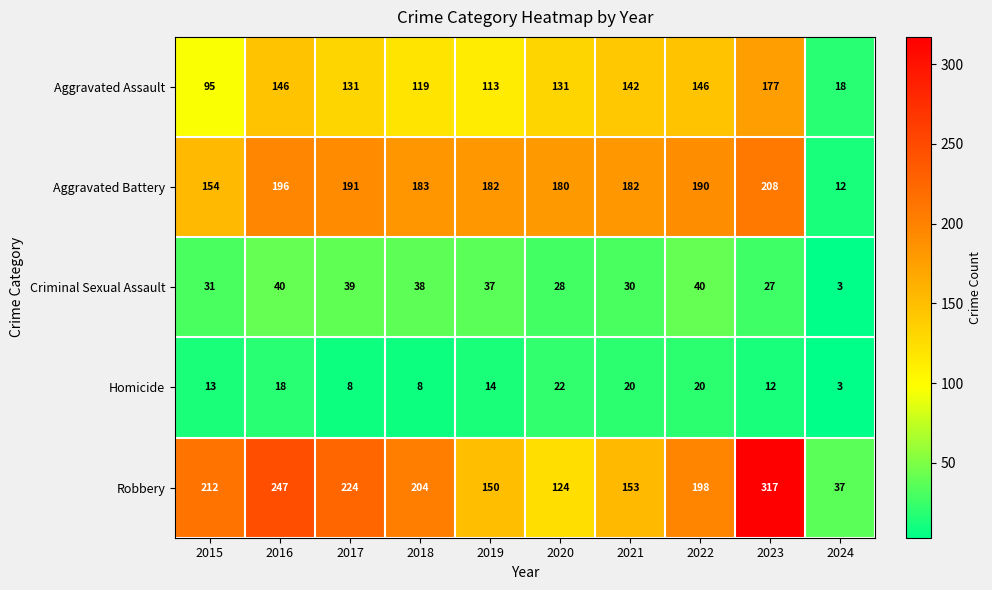

Count the number of categories in the chart.

10